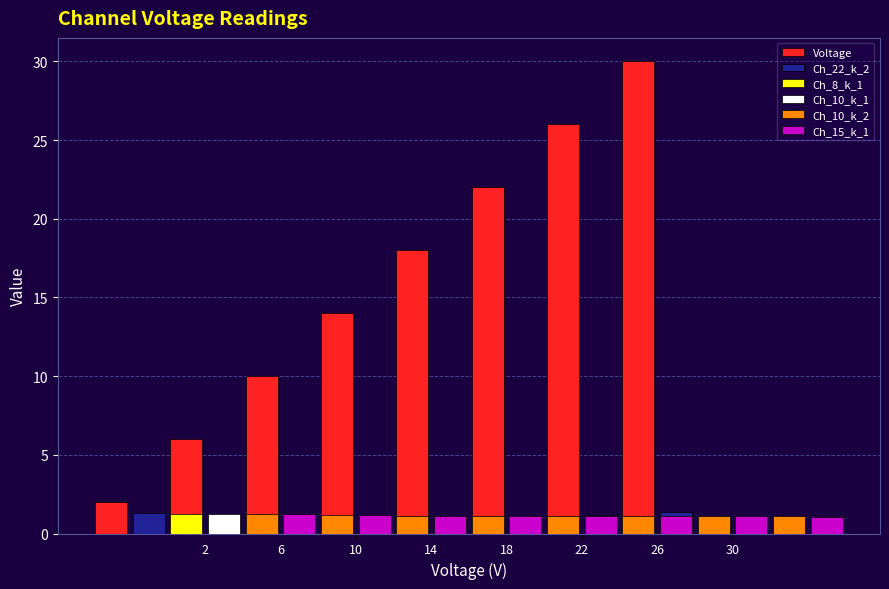

Which category has the lowest value in the Ch_15_k_1 series?

30